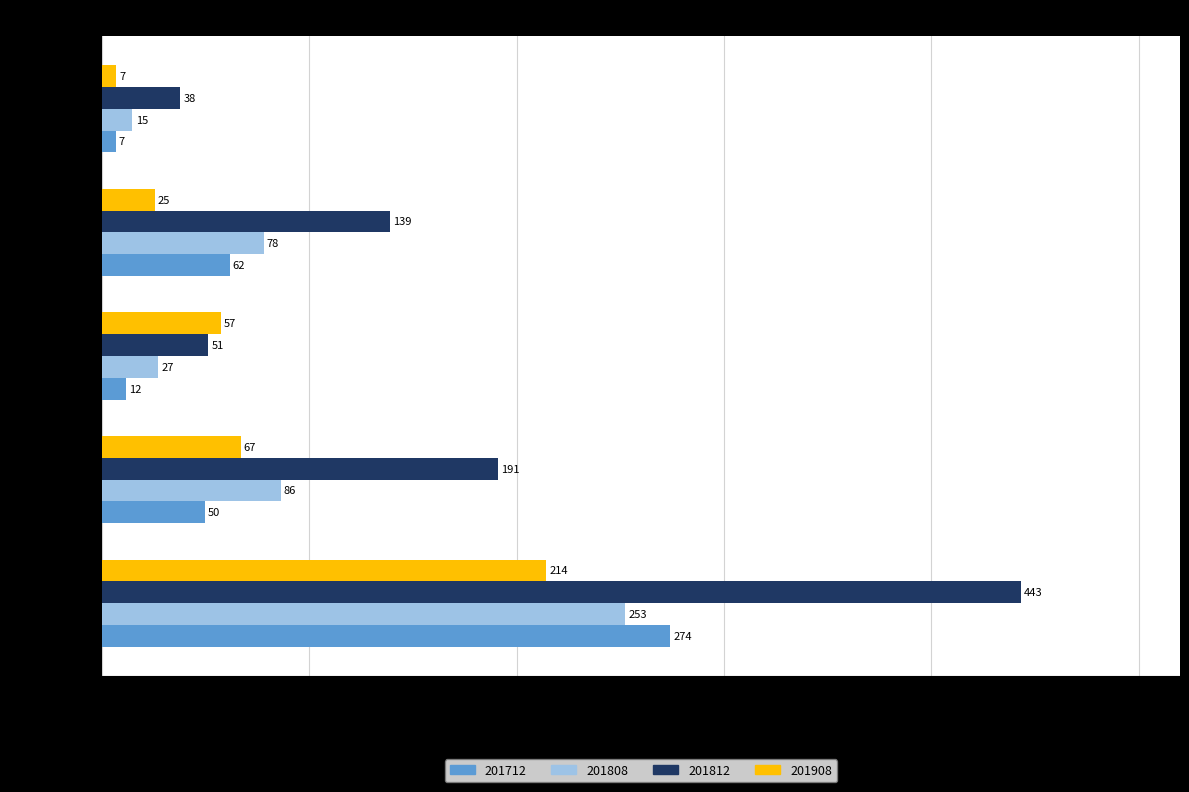

Which series changed the most between THAILAND and MALAYSIA?

201812